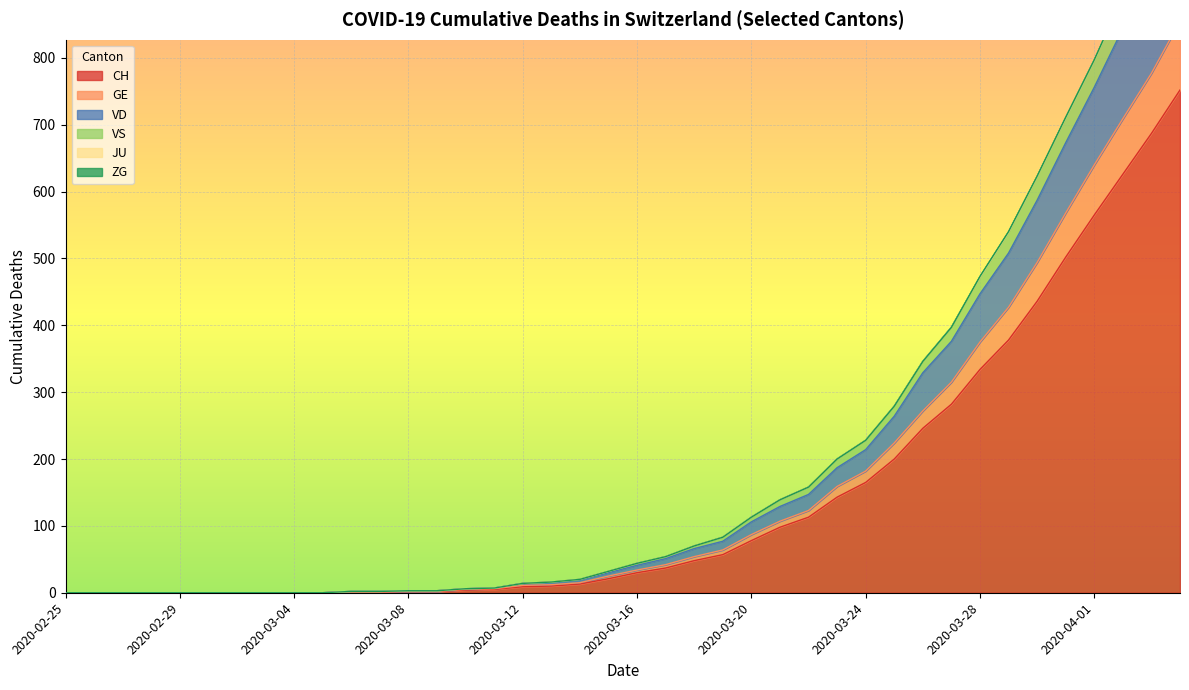

What position from the left is 2020-03-29?

34